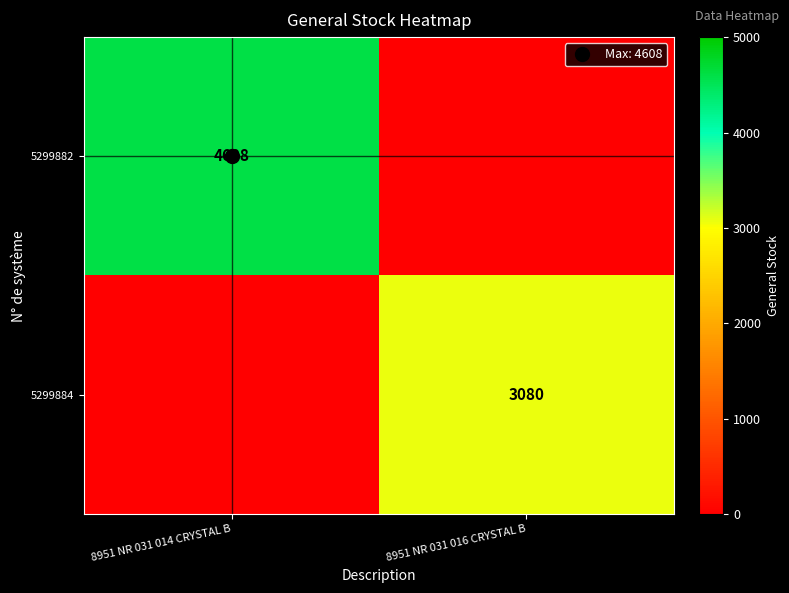

What is the highest value of the 5299884 series?

3080